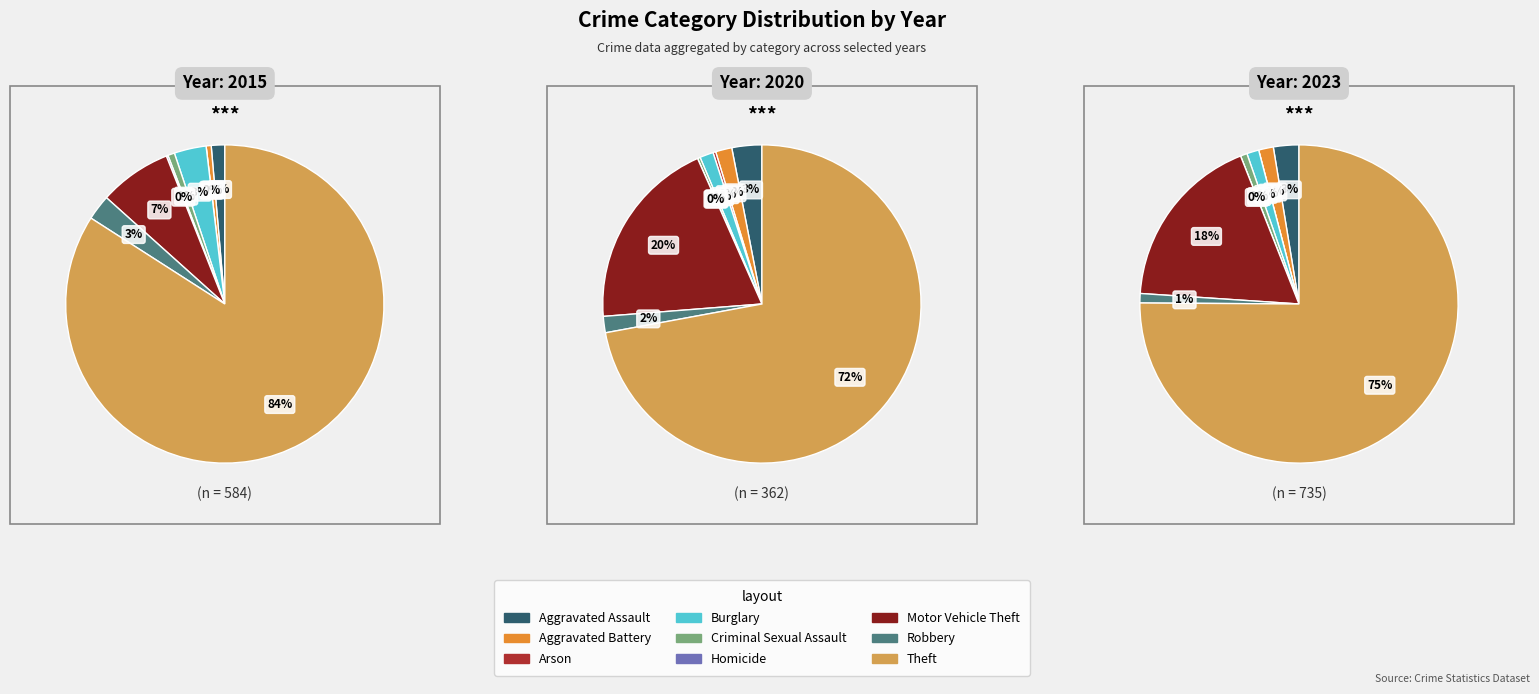

How much of the chart is everything except Burglary?

96.7%